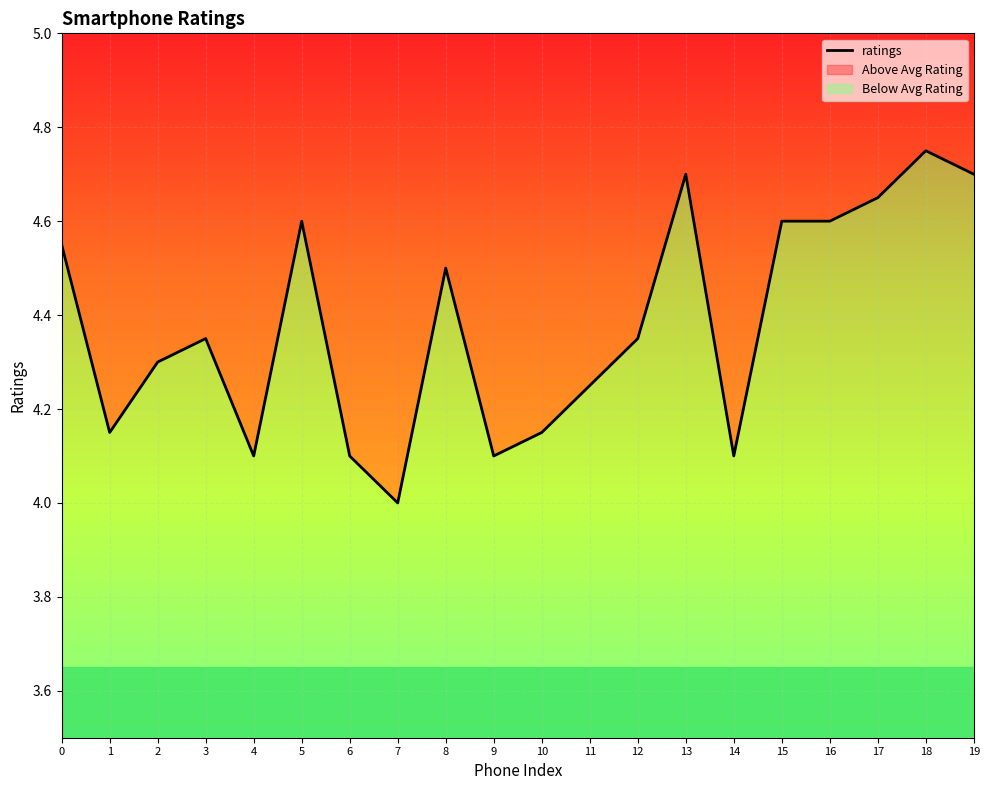

What is the sum of all values?

87.6